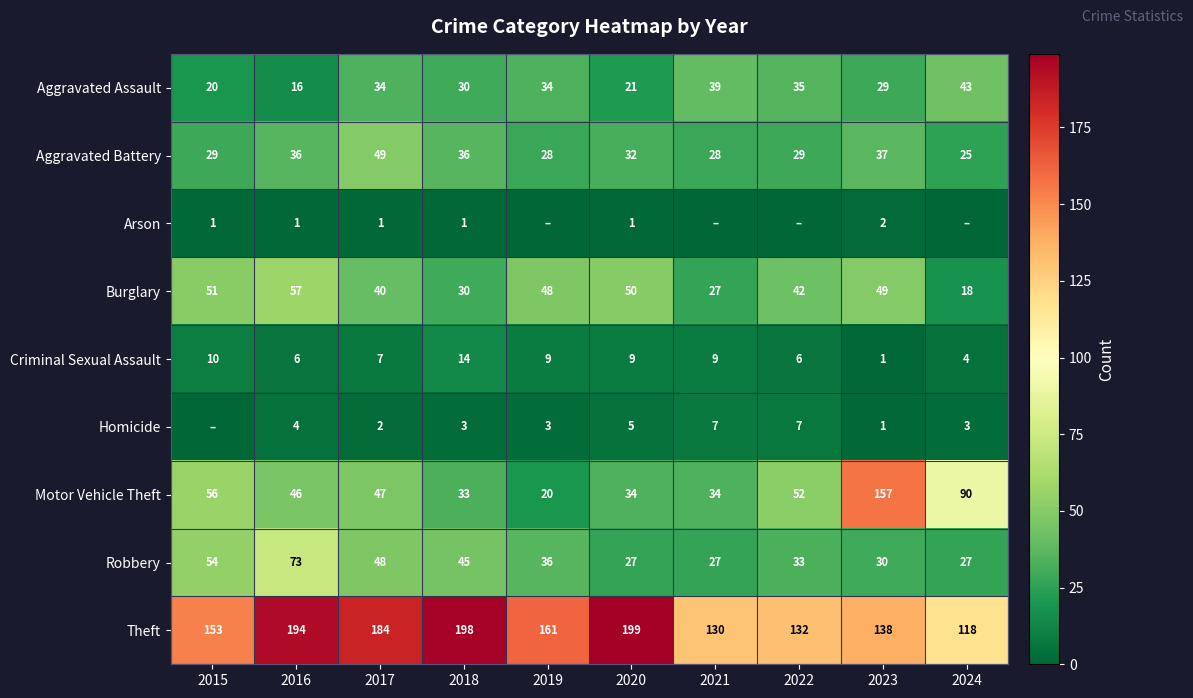

Read the Motor Vehicle Theft value at 2023.

157